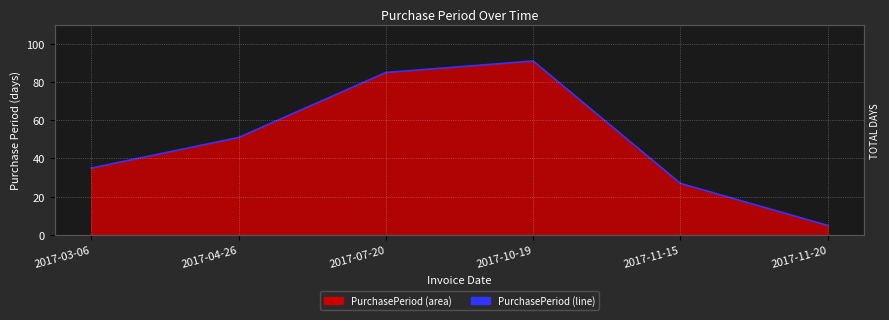

What is the average value?

49